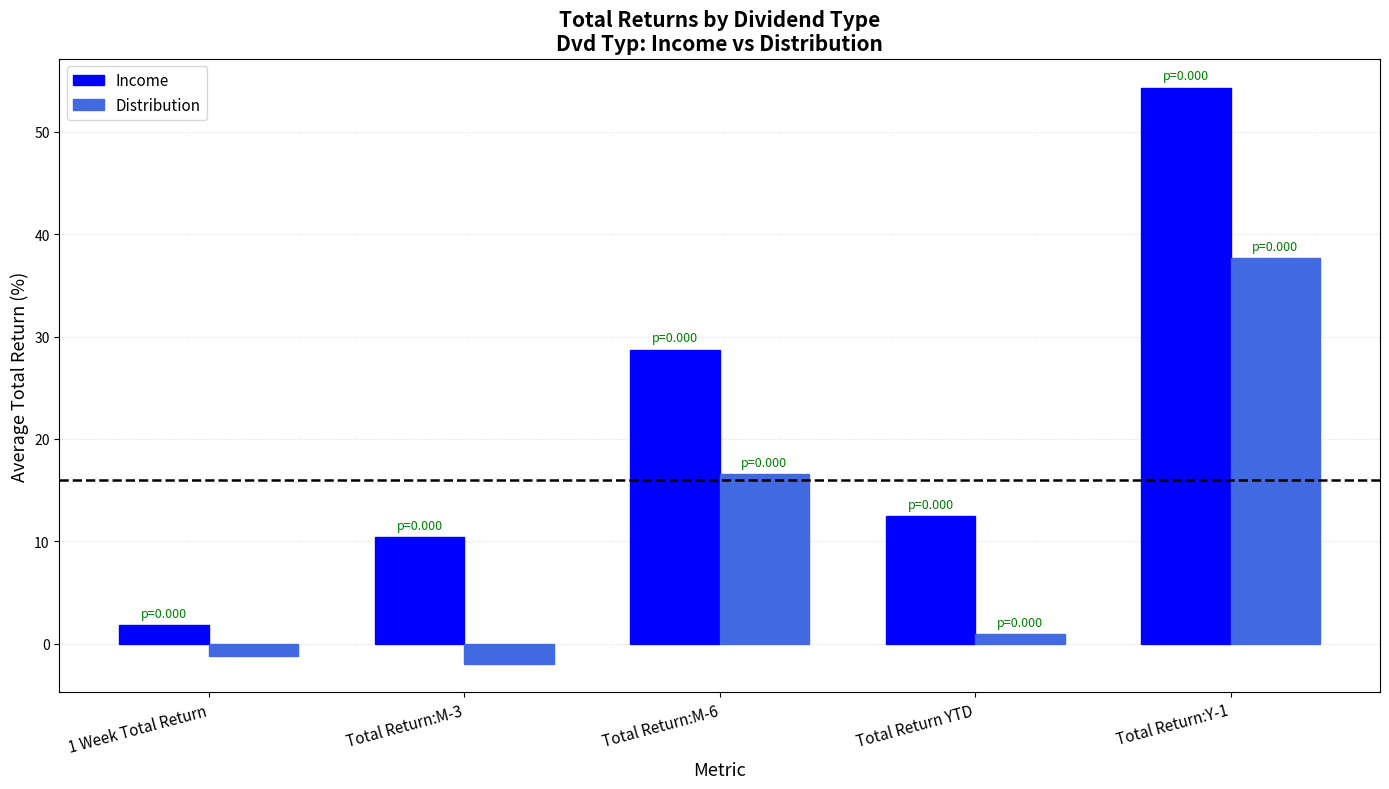

Where does the Distribution series first go above 0?

Total Return:M-6